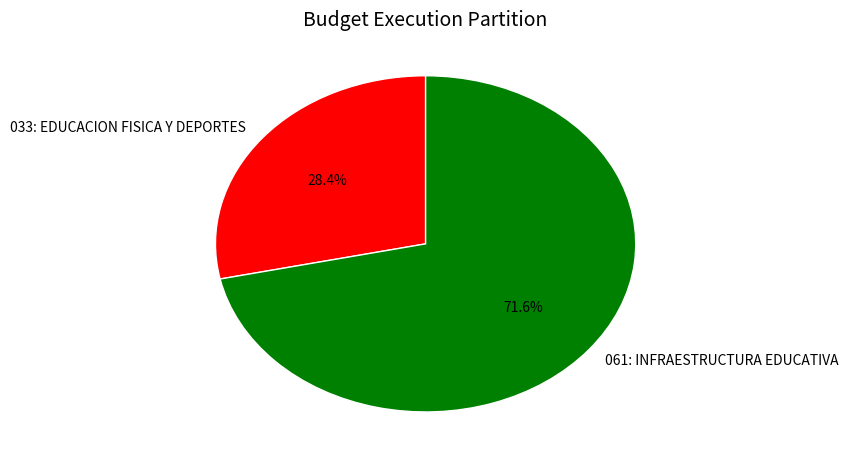

What is the largest slice in the pie chart?

061: INFRAESTRUCTURA EDUCATIVA